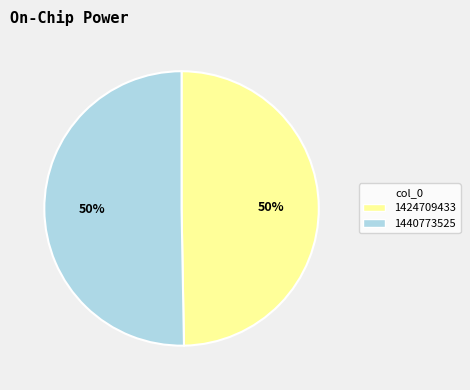

What percentage is the 1440773525 slice, to the nearest percent?

50%